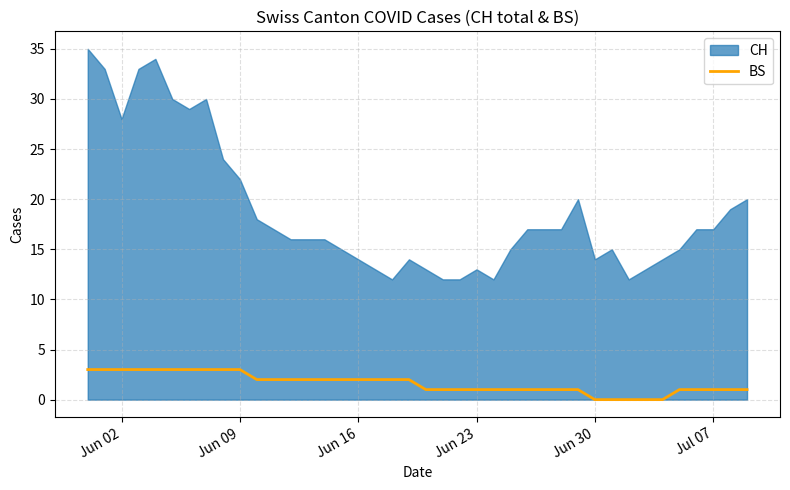

What is the value of the 27th point from the left?

1